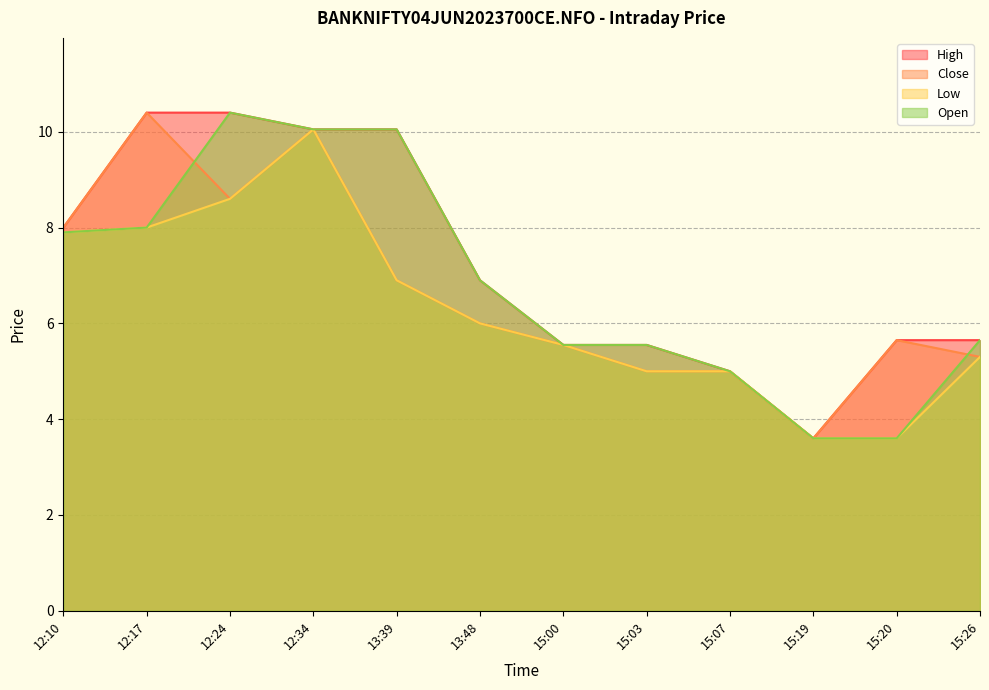

The Close series shows 6.0 at 13:48. True or false?

True